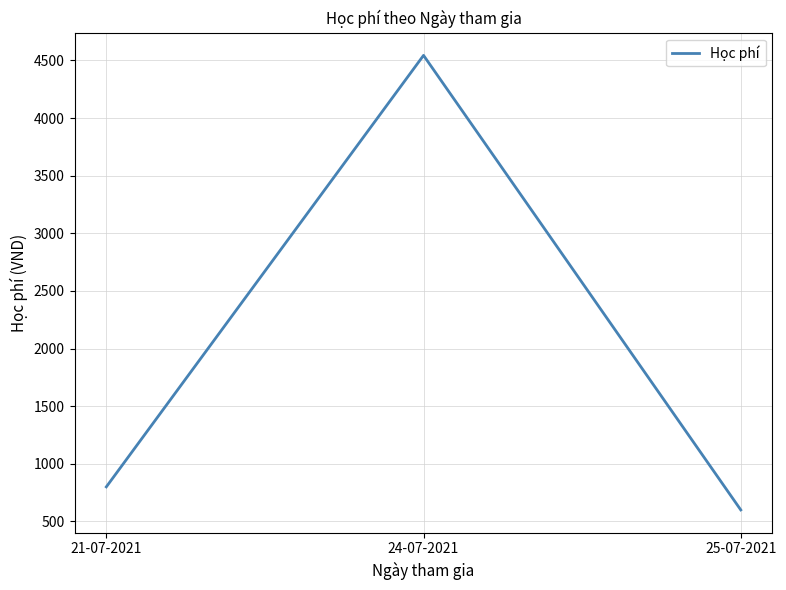

Reading right to left, extract all data points from this chart.

600	4544	800